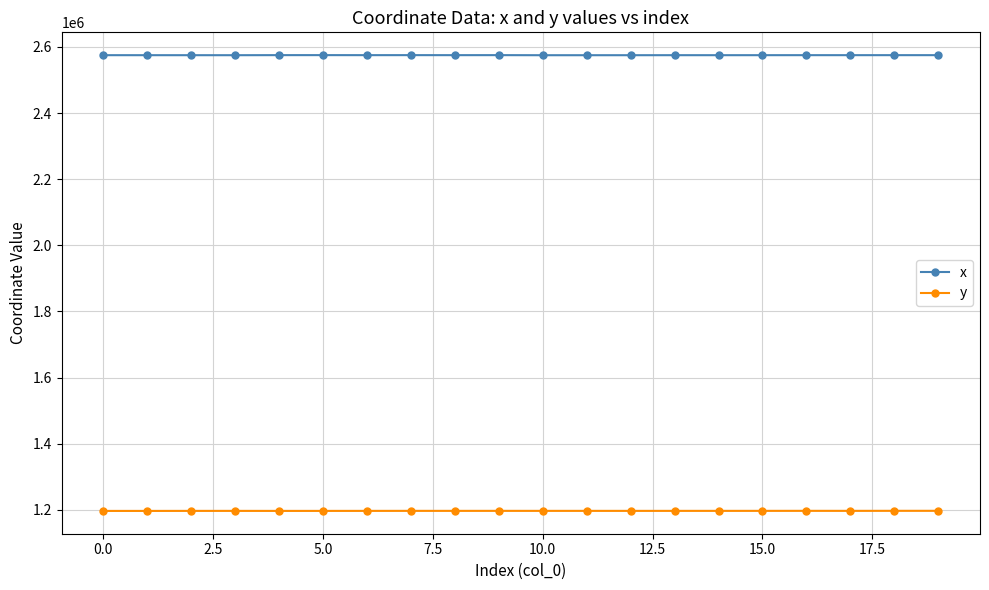

In y, how many points are lower than both neighbors (excluding endpoints)?

6